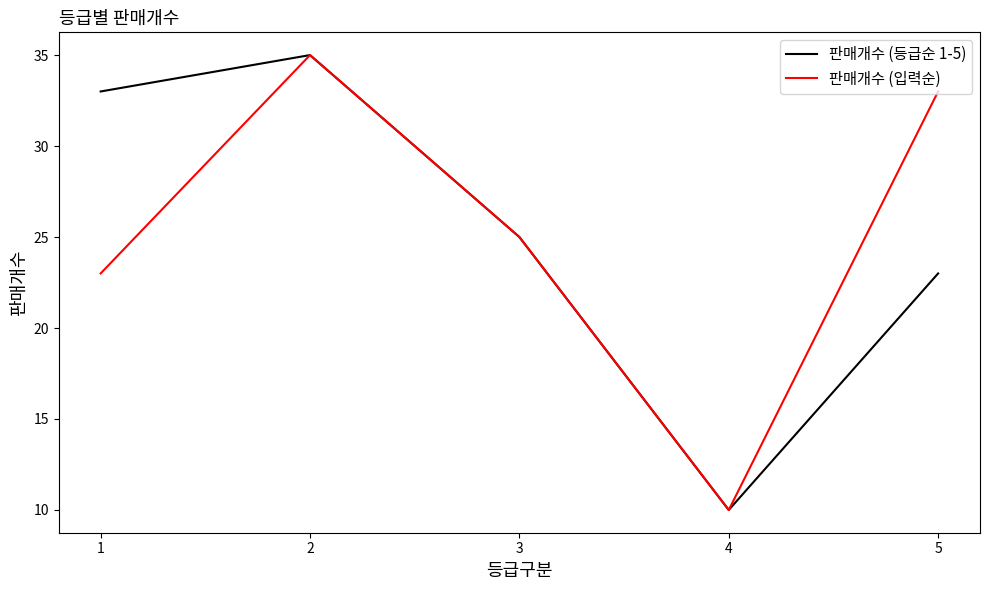

The value of 판매개수 (입력순) at 2 is 61. True or false?

False